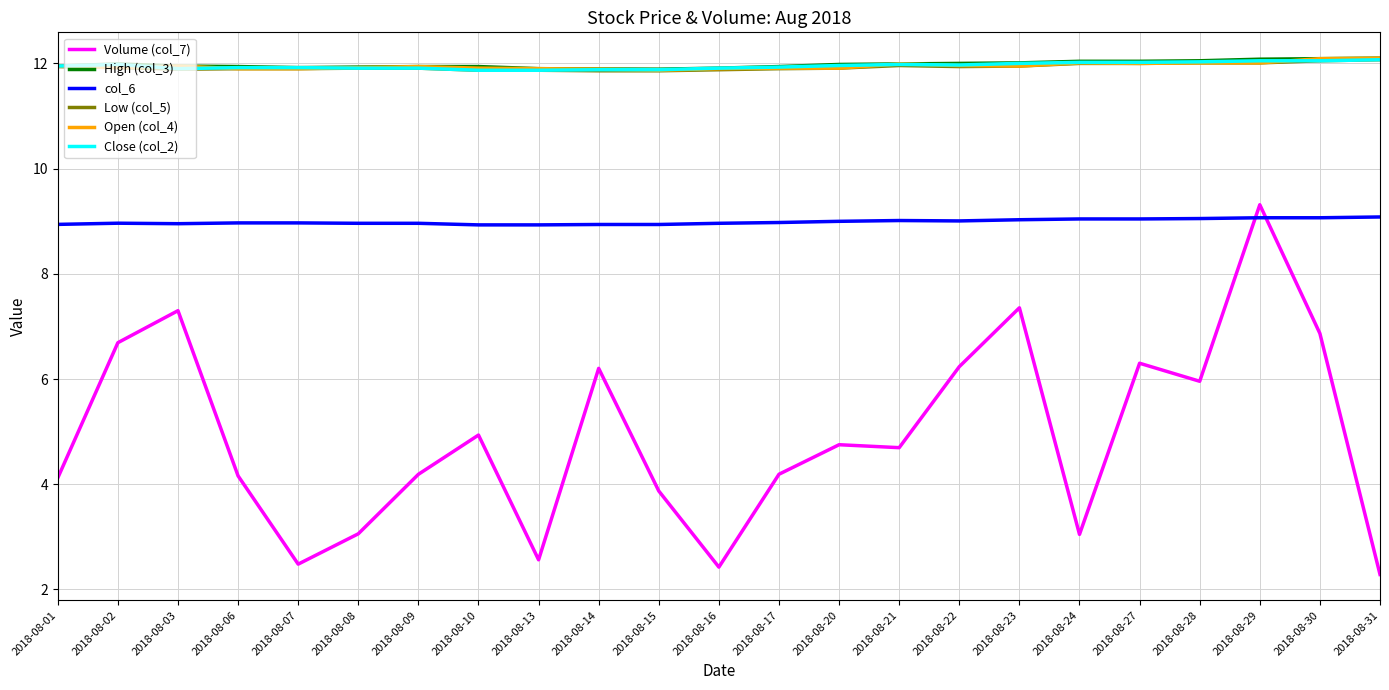

What is the average value of the col_6 series?

9.0